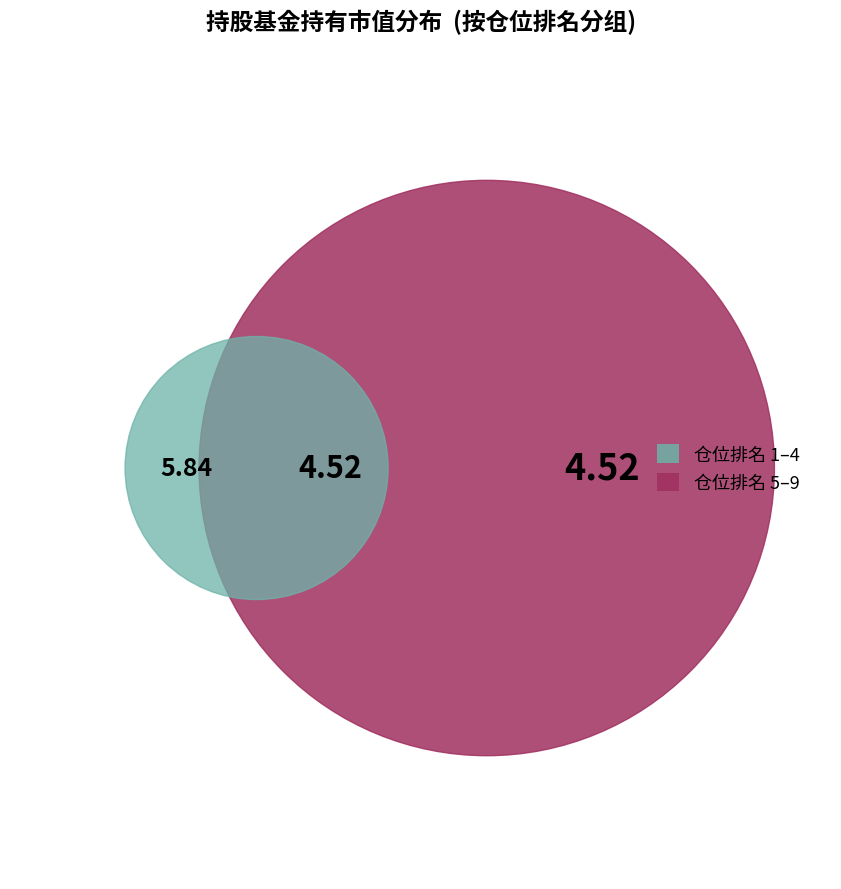

Is it true that 广发稳健优选六个月持有期混合C is 1% of the pie?

False